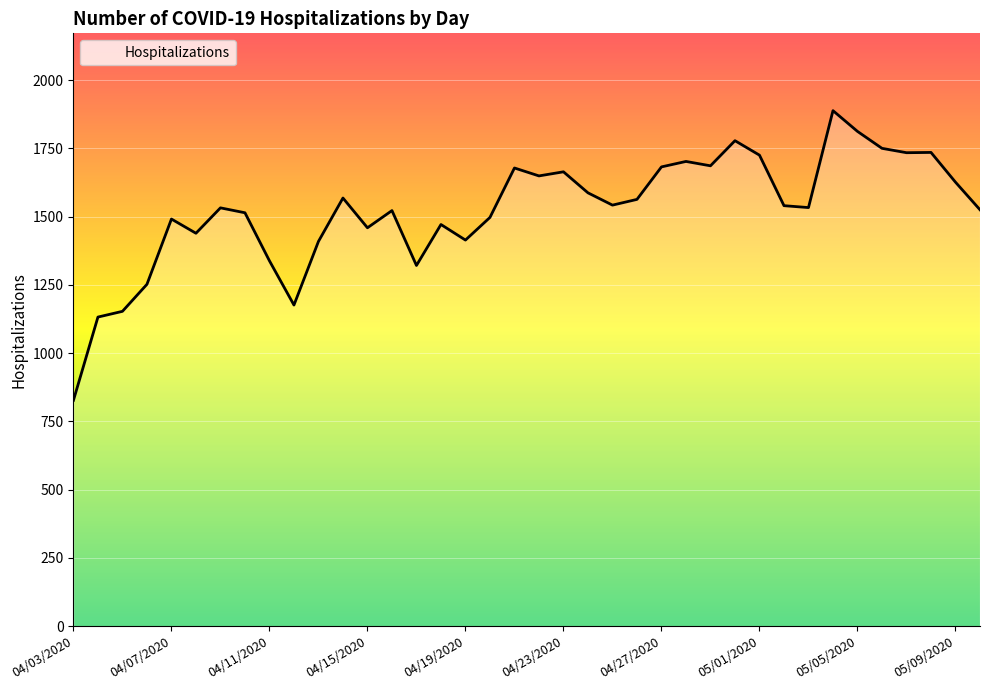

What is the minimum value shown in the chart?

827